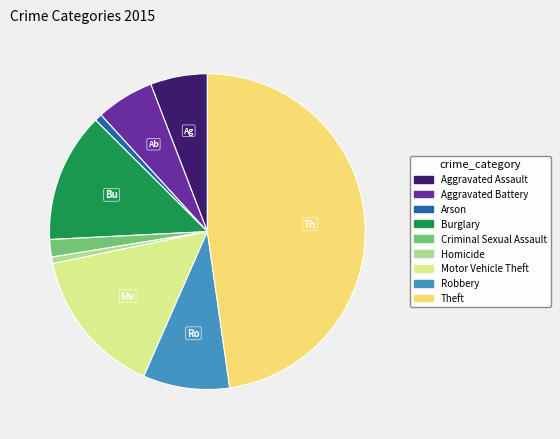

True or false: Aggravated Assault accounts for 6% of the total.

True